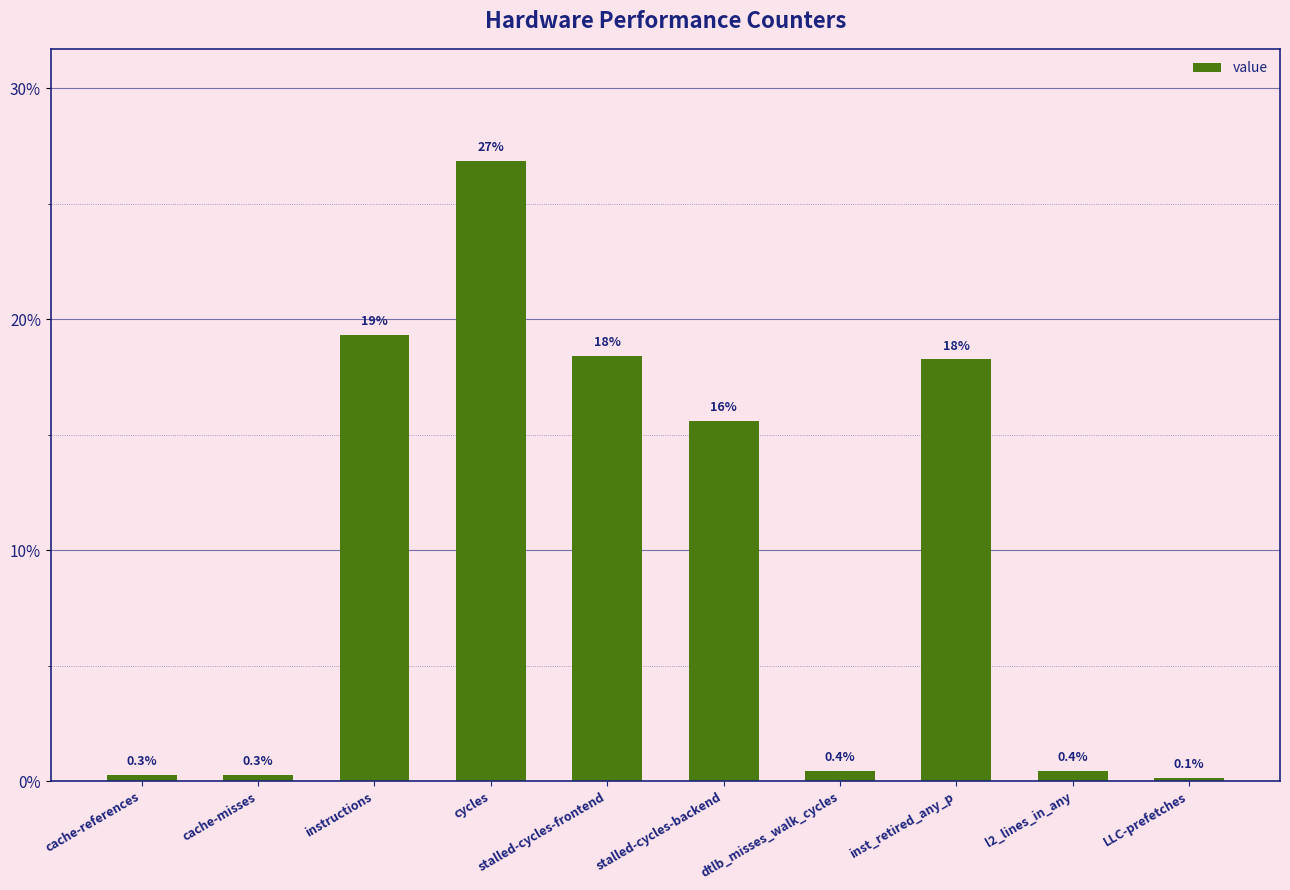

Count the number of data series in this chart.

1